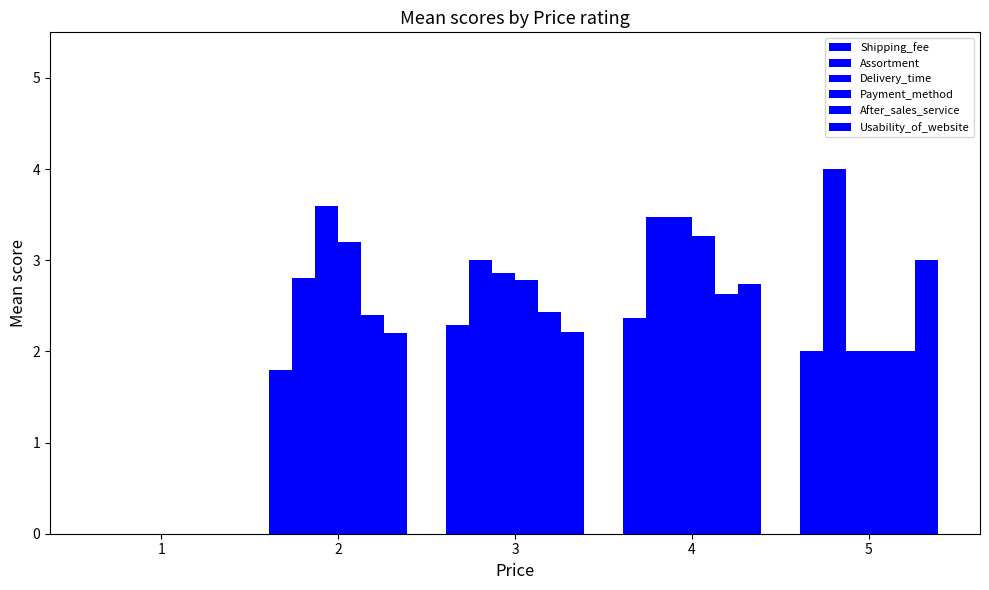

Are the bars horizontal?

No